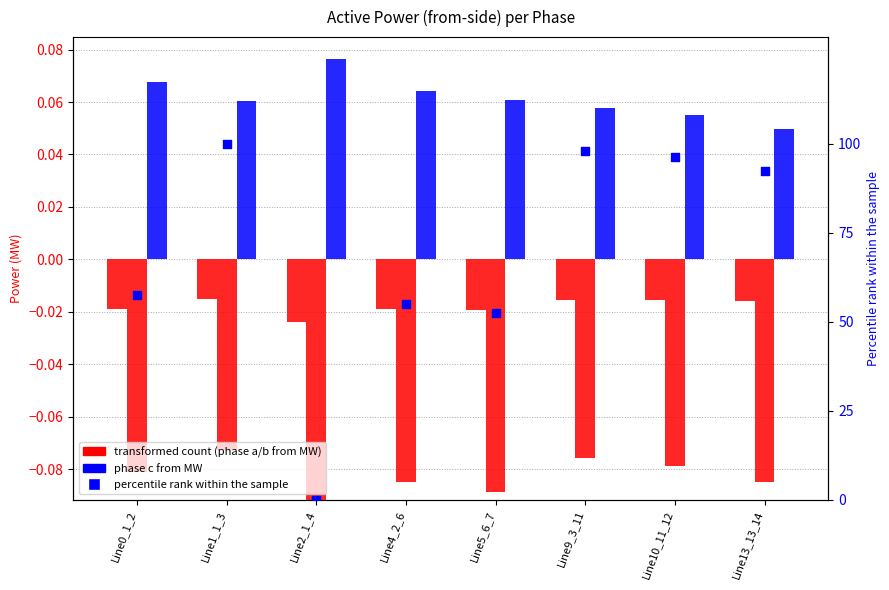

At how many categories does at least one series exceed 39?

7